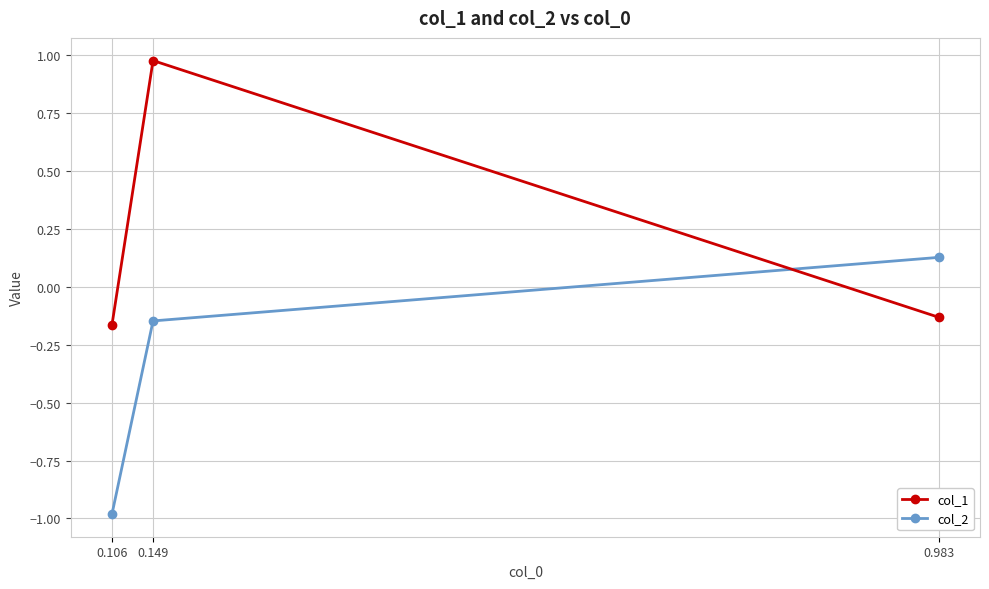

At which category is the sum across all series the highest?

0.149